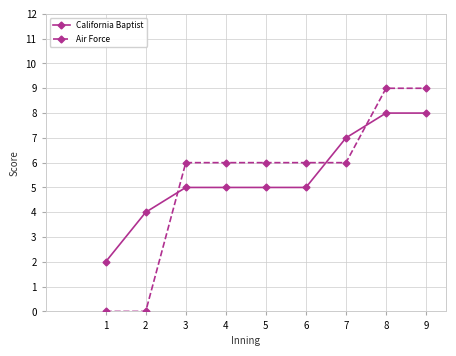

Reading left to right, what are all the values shown in this chart?

California Baptist: 1=2	2=4	3=5	4=5	5=5	6=5	7=7	8=8	9=8
Air Force: 1=0	2=0	3=6	4=6	5=6	6=6	7=6	8=9	9=9